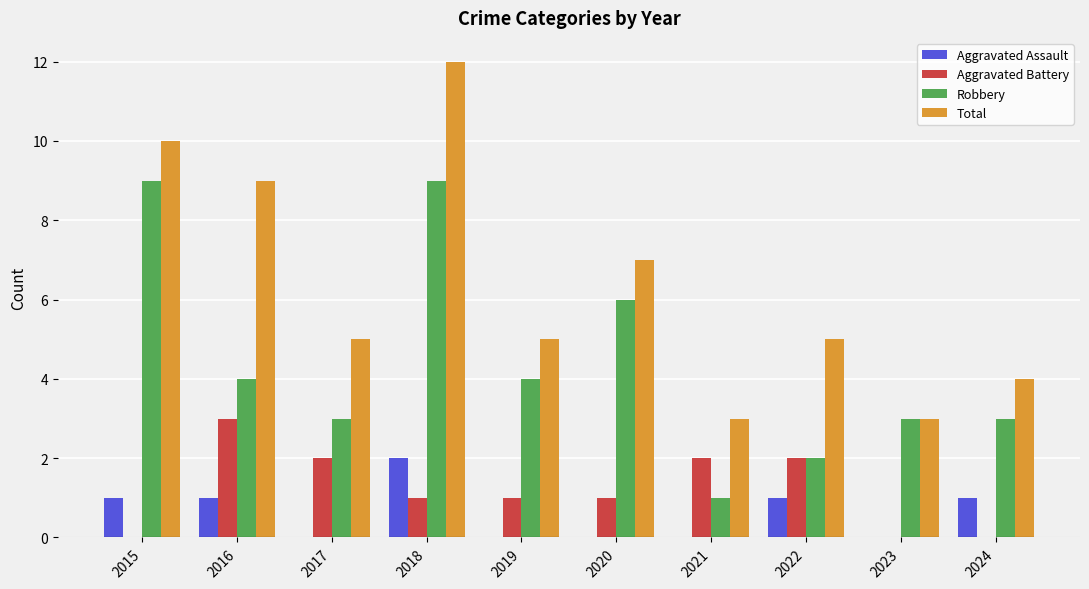

Reading left to right, list all the values displayed in this chart.

Aggravated Assault: 2015=1	2016=1	2017=0	2018=2	2019=0	2020=0	2021=0	2022=1	2023=0	2024=1
Aggravated Battery: 2015=0	2016=3	2017=2	2018=1	2019=1	2020=1	2021=2	2022=2	2023=0	2024=0
Robbery: 2015=9	2016=4	2017=3	2018=9	2019=4	2020=6	2021=1	2022=2	2023=3	2024=3
Total: 2015=10	2016=9	2017=5	2018=12	2019=5	2020=7	2021=3	2022=5	2023=3	2024=4